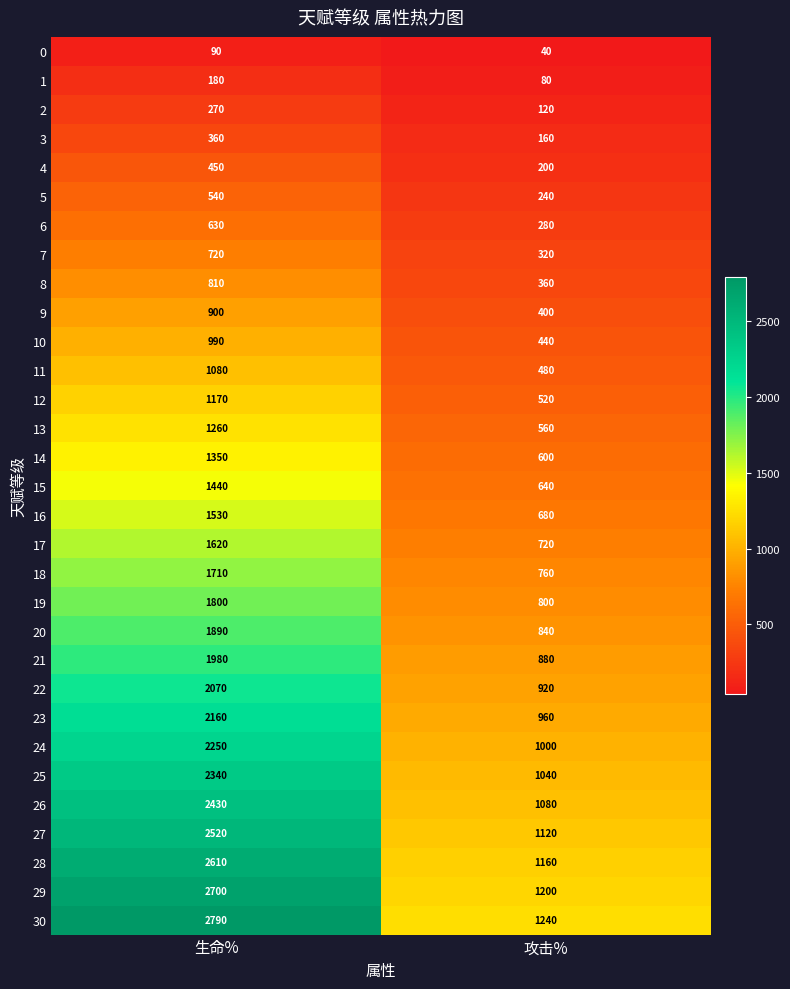

Rank the series at 攻击% from lowest to highest value.

0, 1, 2, 3, 4, 5, 6, 7, 8, 9, 10, 11, 12, 13, 14, 15, 16, 17, 18, 19, 20, 21, 22, 23, 24, 25, 26, 27, 28, 29, 30